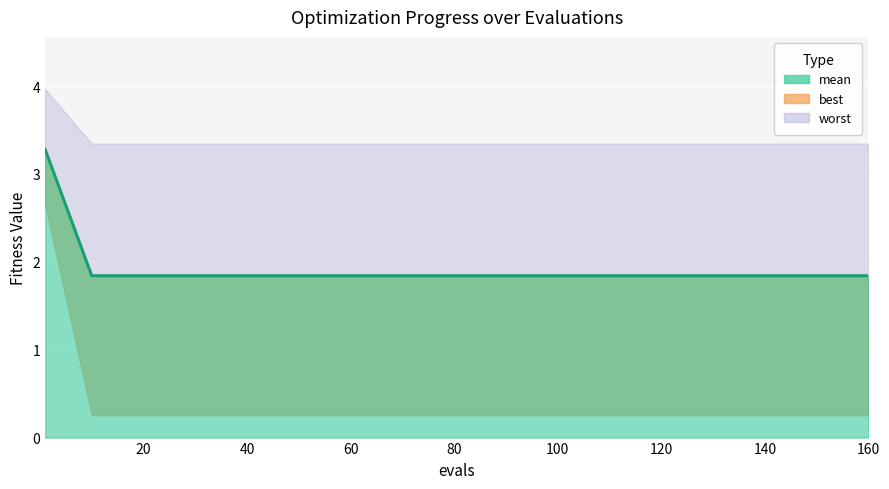

What is the sum of the values at 160 and 140?

3.7